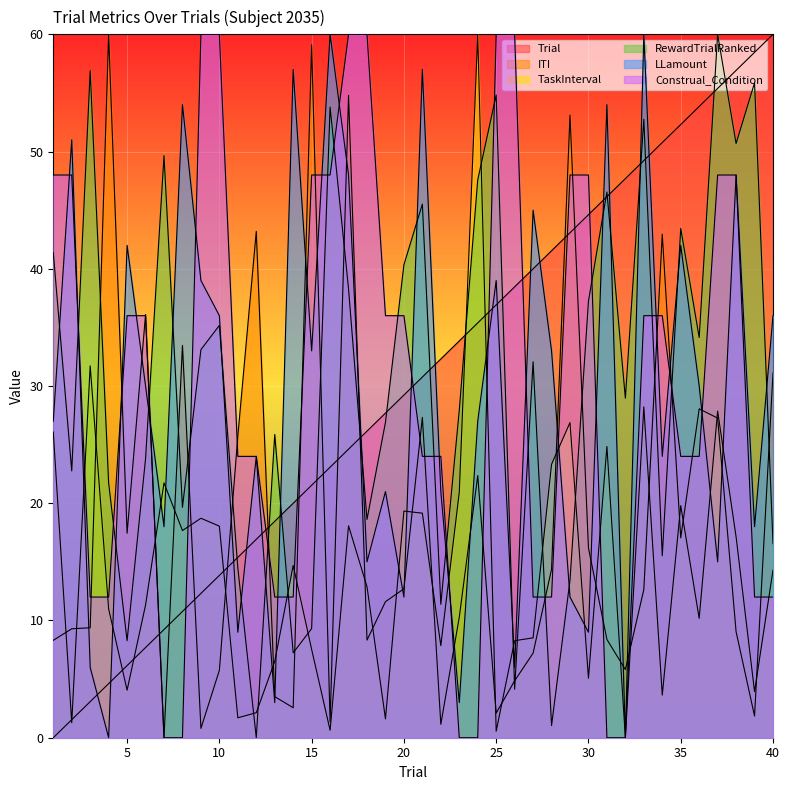

What is the spread (max minus min) of values at 7?

49.7